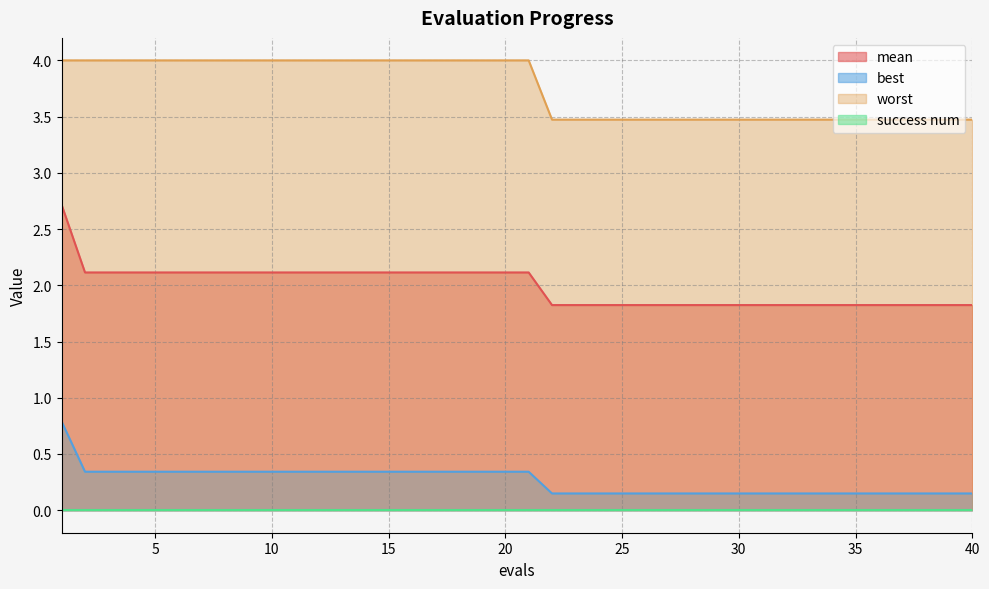

What is the difference between the highest and lowest values at 15?

4.0